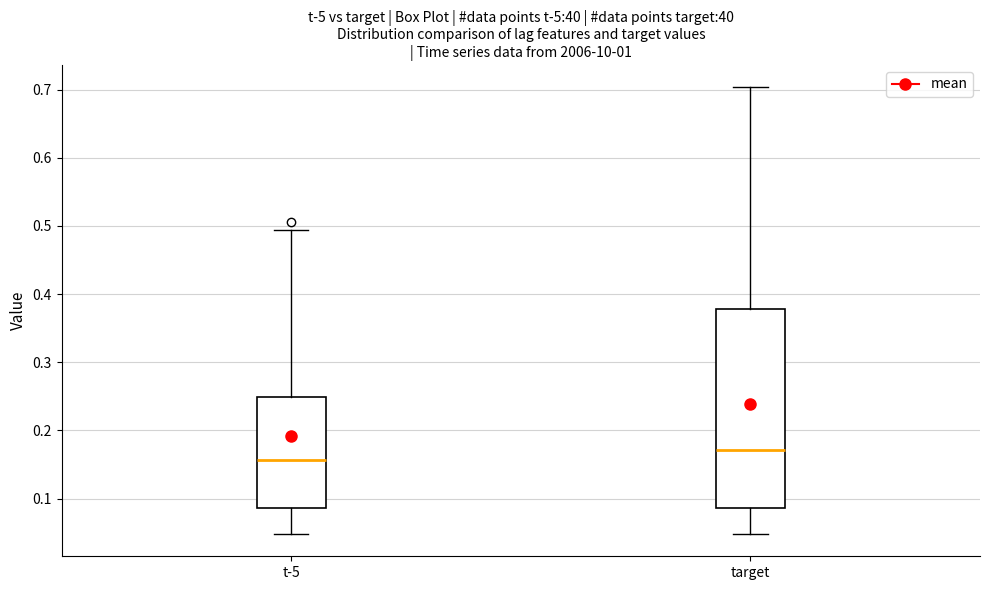

Where is the lower edge of the box for t-5 on the y-axis? The values are not printed on the chart, so give them approximately, as read against the axis.

0.09